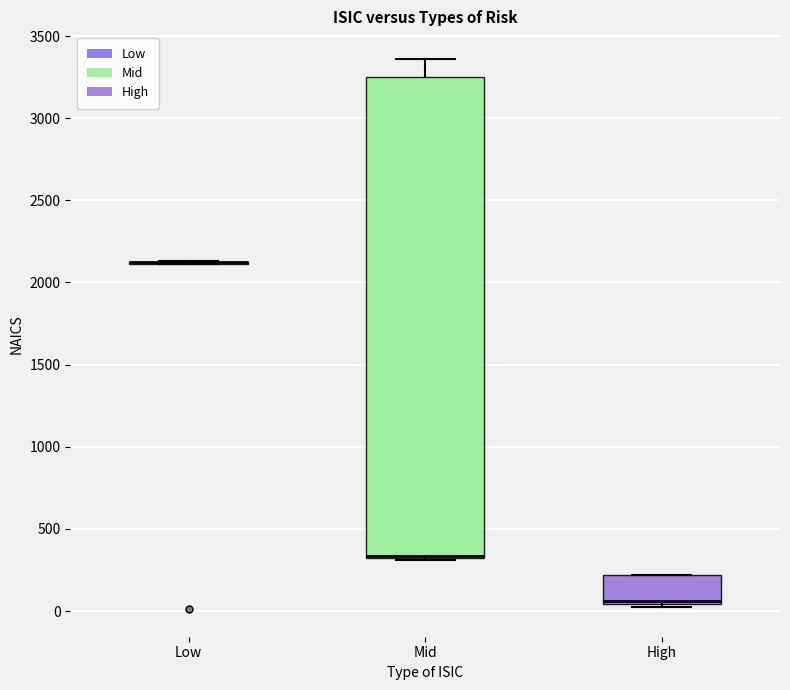

Where is the upper edge of the box for Mid on the y-axis? The values are not printed on the chart, so give them approximately, as read against the axis.

3250